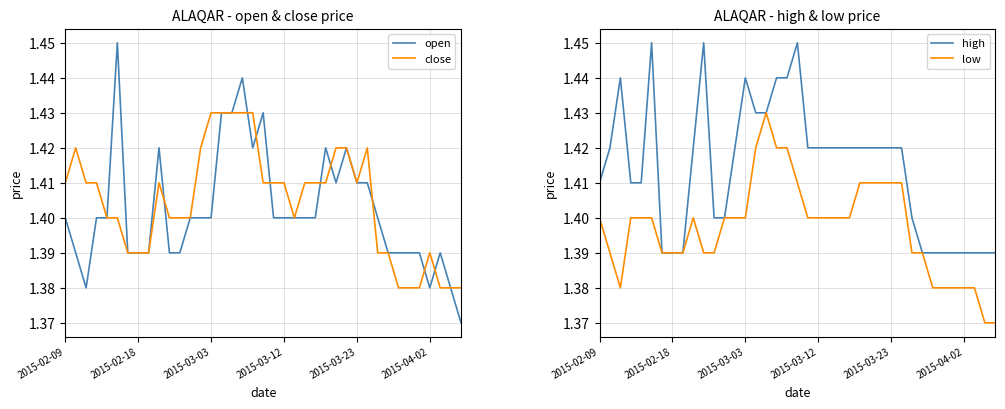

Is it true that low equals 2.1 at 17?

False